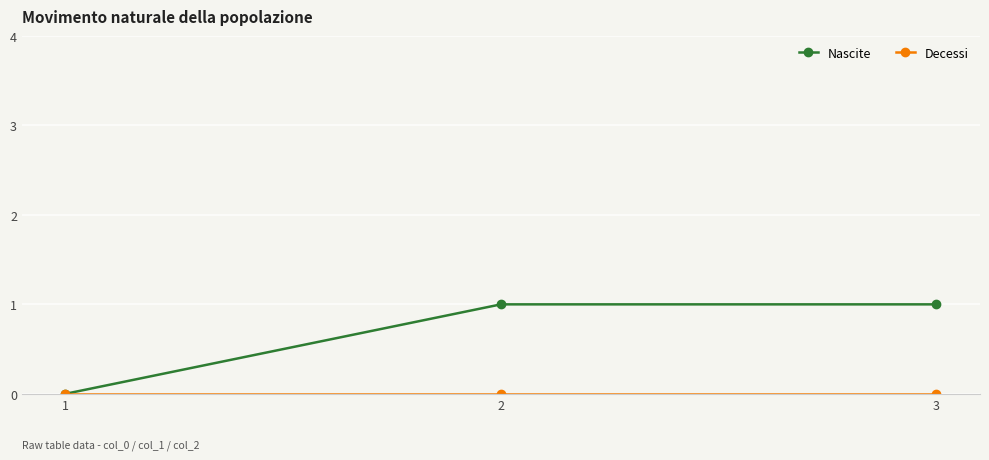

Which series has the largest total across all categories?

Nascite